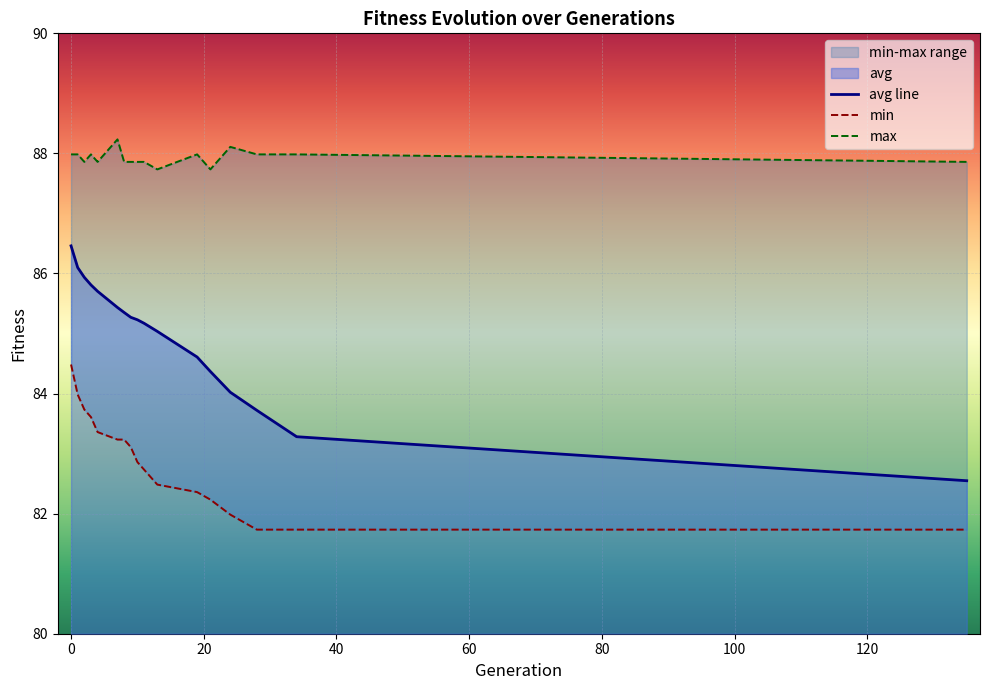

True or false: avg line and max intersect in this chart.

False